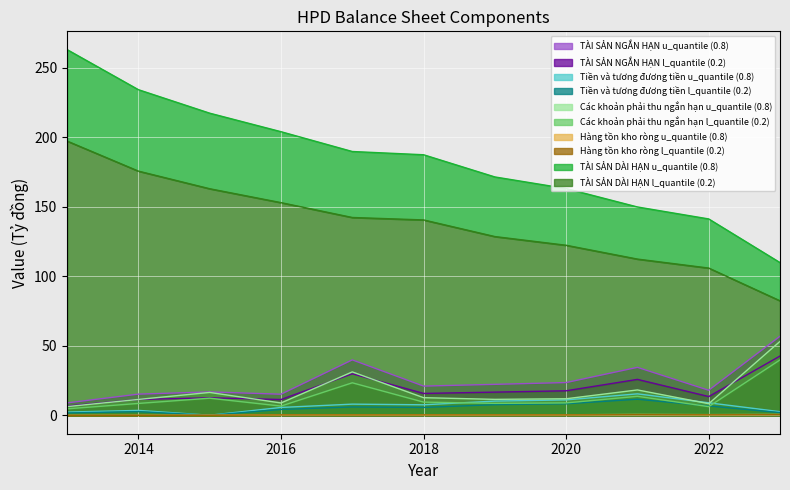

What is the difference between the maximum and minimum values in the Hàng tồn kho ròng series?

0.5